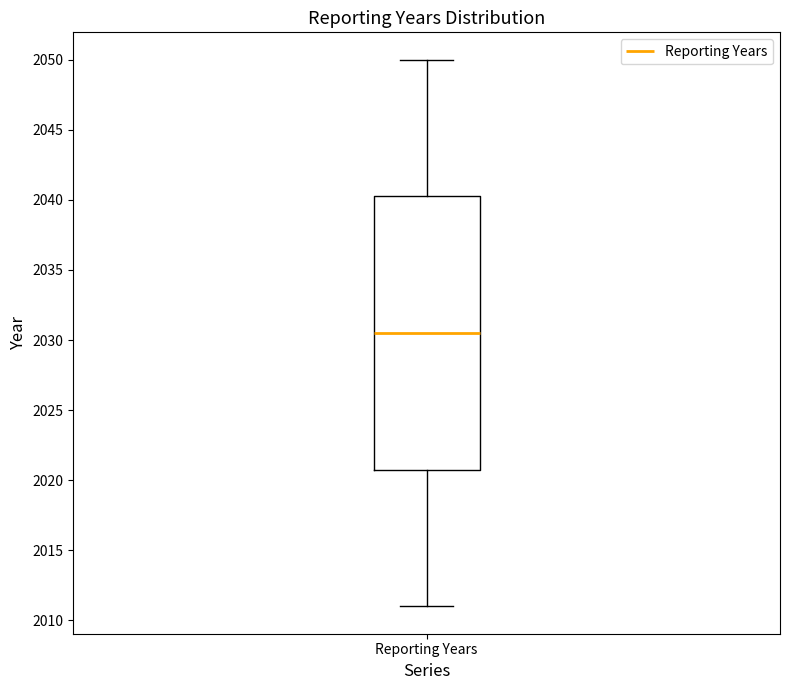

Read this box plot against the y-axis: the position of the median line, the range covered by the box, and the ends of both whiskers. The values are not printed on the chart, so give them approximately, as read against the axis.

median 2030.5, box 2021.0 to 2040.5, whiskers 2011.0 to 2050.0